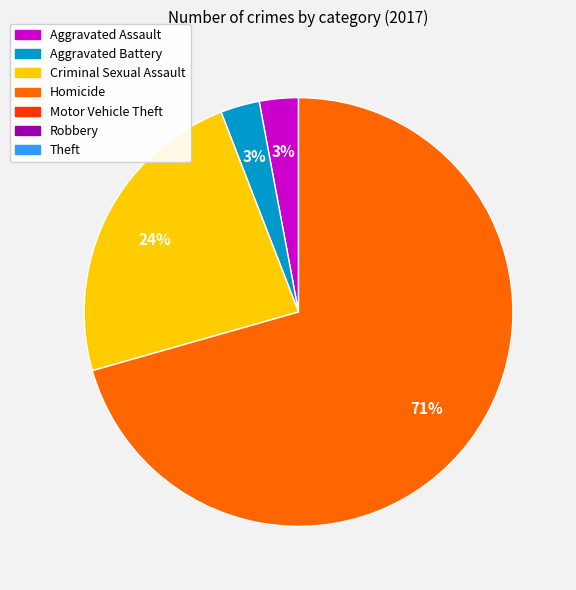

How many segments does this pie chart have?

4